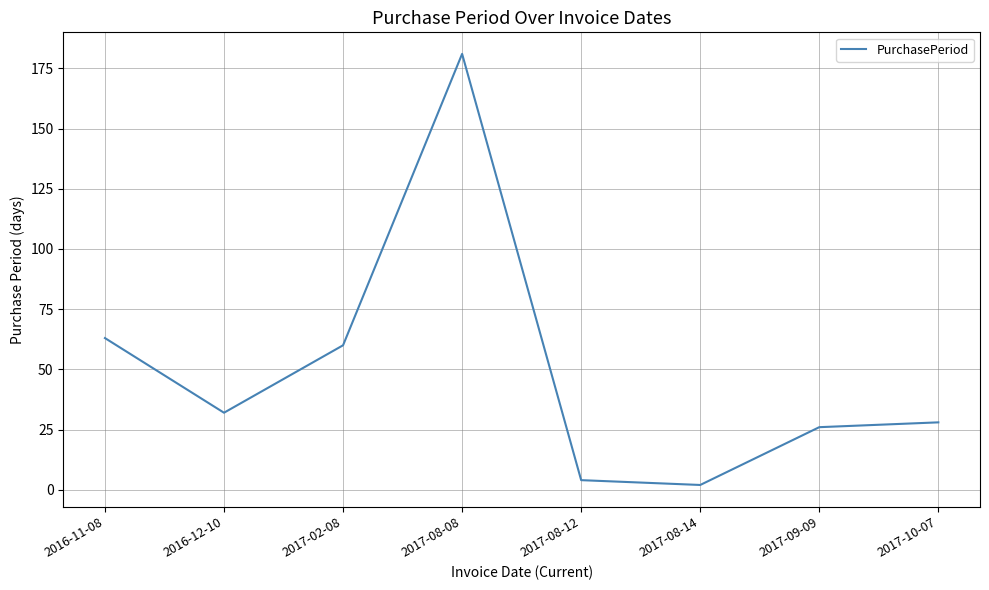

Which category has the highest value across all series?

2017-08-08